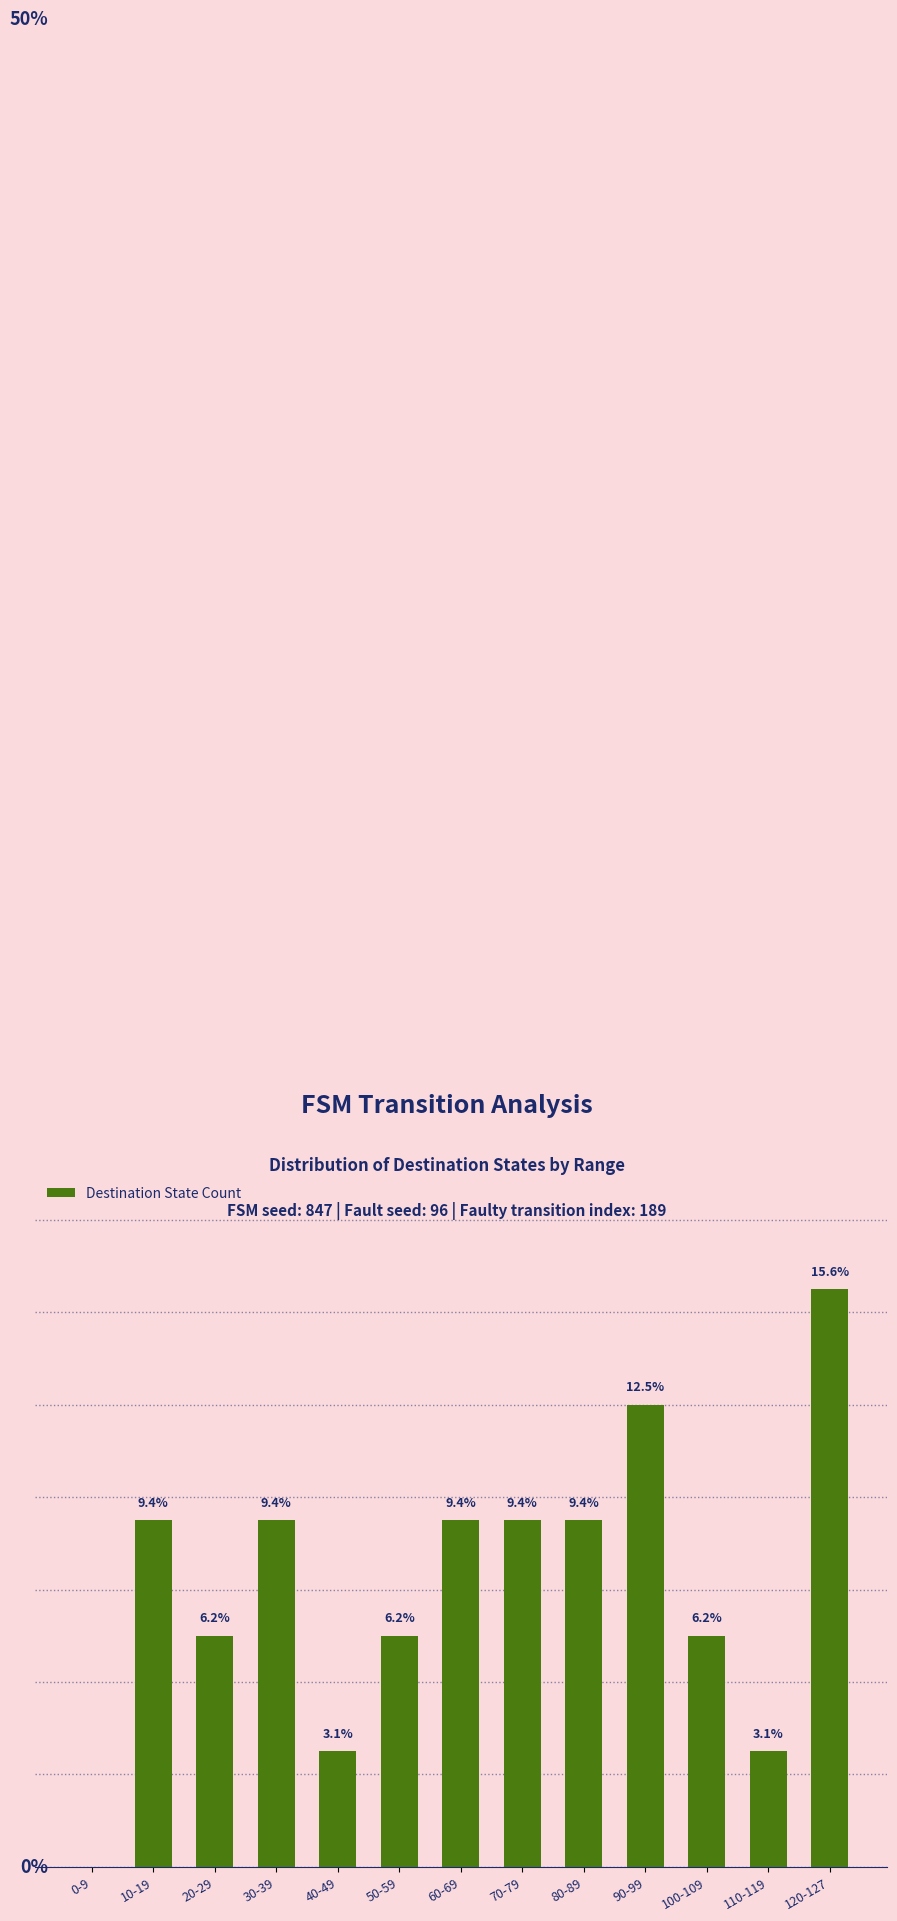

At which category does the chart reach its peak across all series?

120-127